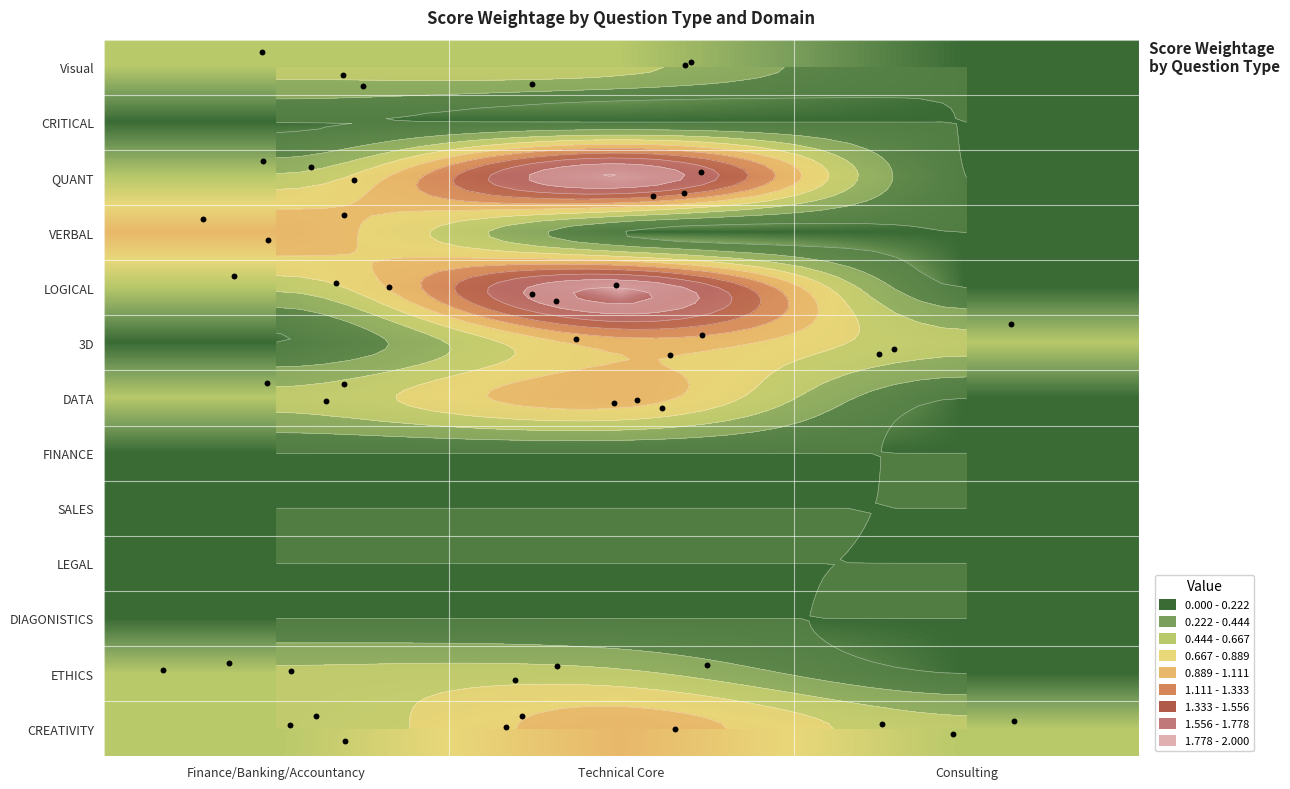

Rank the categories by DIAGONISTICS value from highest to lowest.

Finance/Banking/Accountancy, Technical Core, Consulting